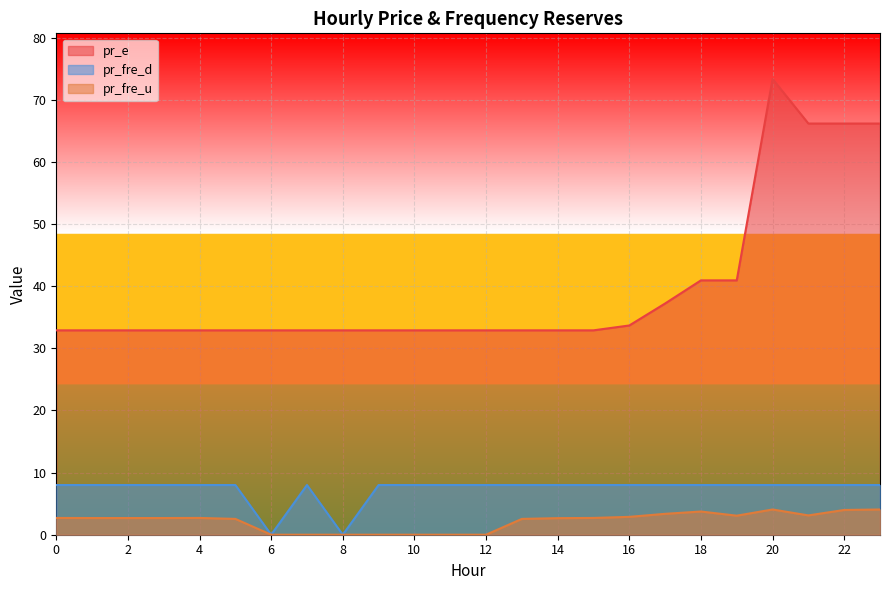

Where is pr_e nearest to the value 53?

18